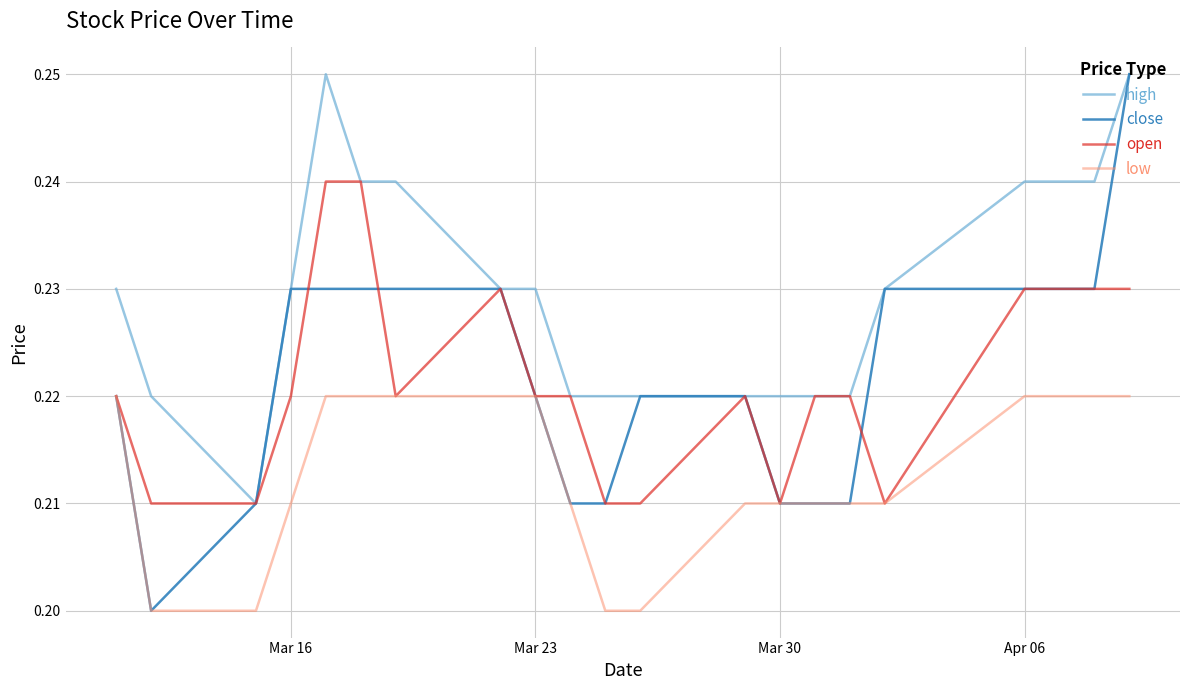

Which series has the largest total across all categories?

high